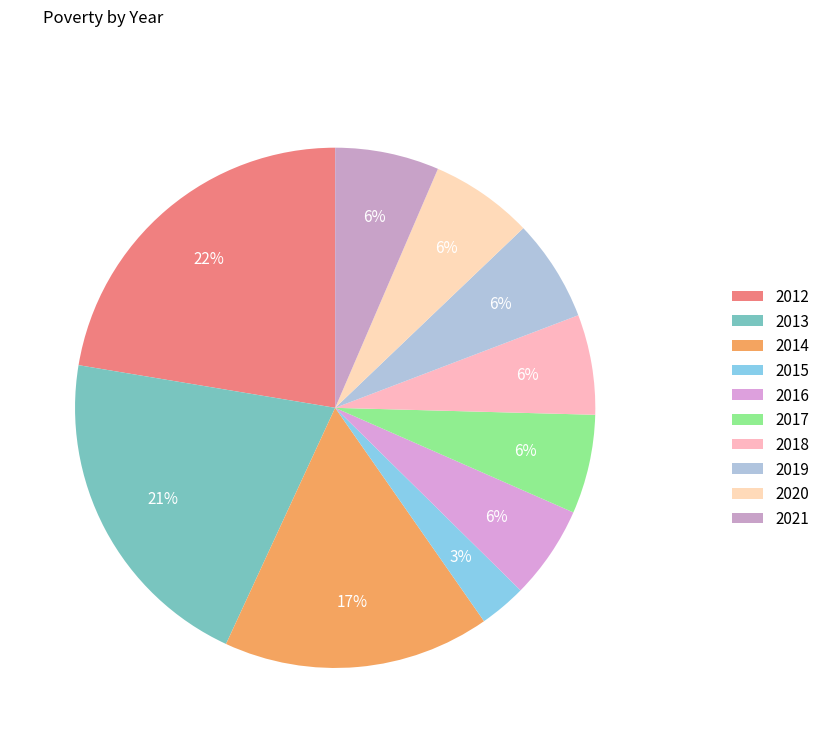

Is the sum of 2019 and 2014 greater than half?

No